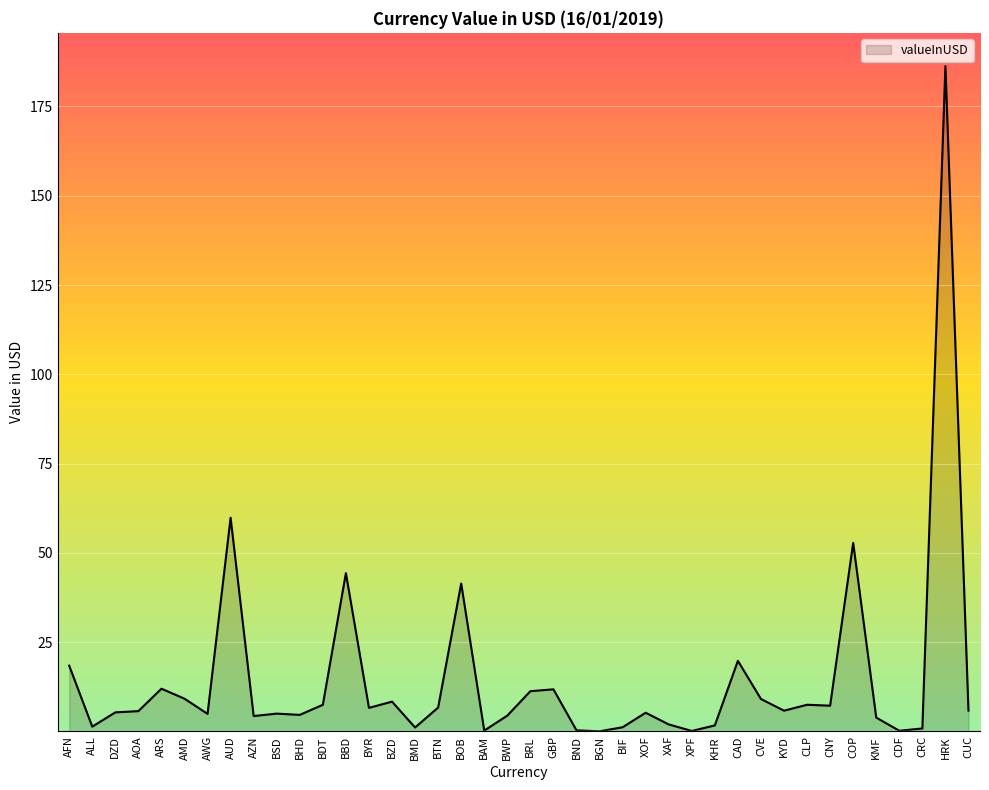

What is the greatest value displayed?

186.3